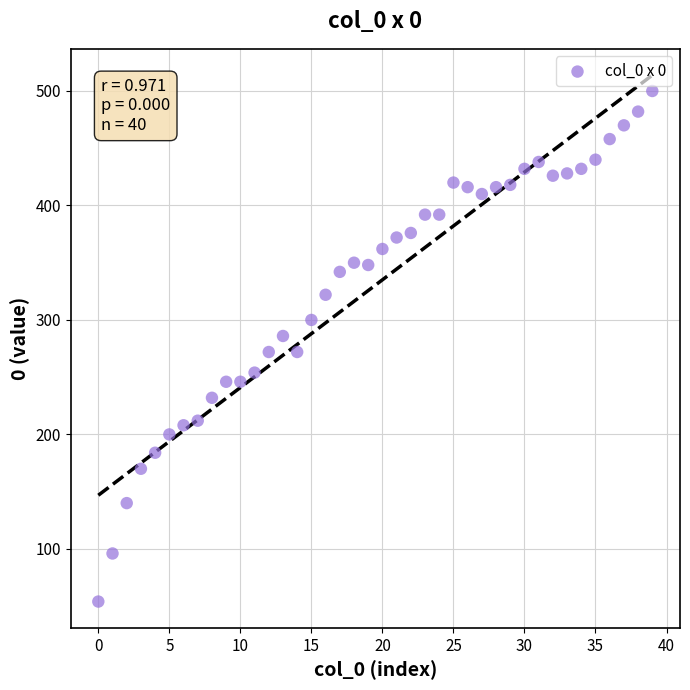

What is the range of Y values (max minus min)?

446